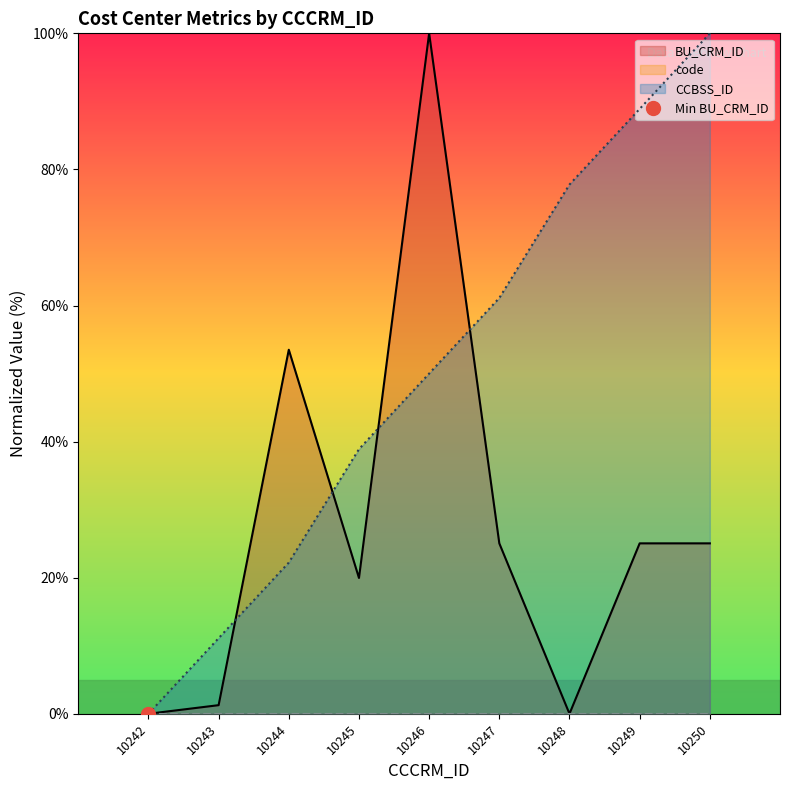

List the labels in order of CCBSS_ID value, smallest first.

10242, 10243, 10244, 10245, 10246, 10247, 10248, 10249, 10250